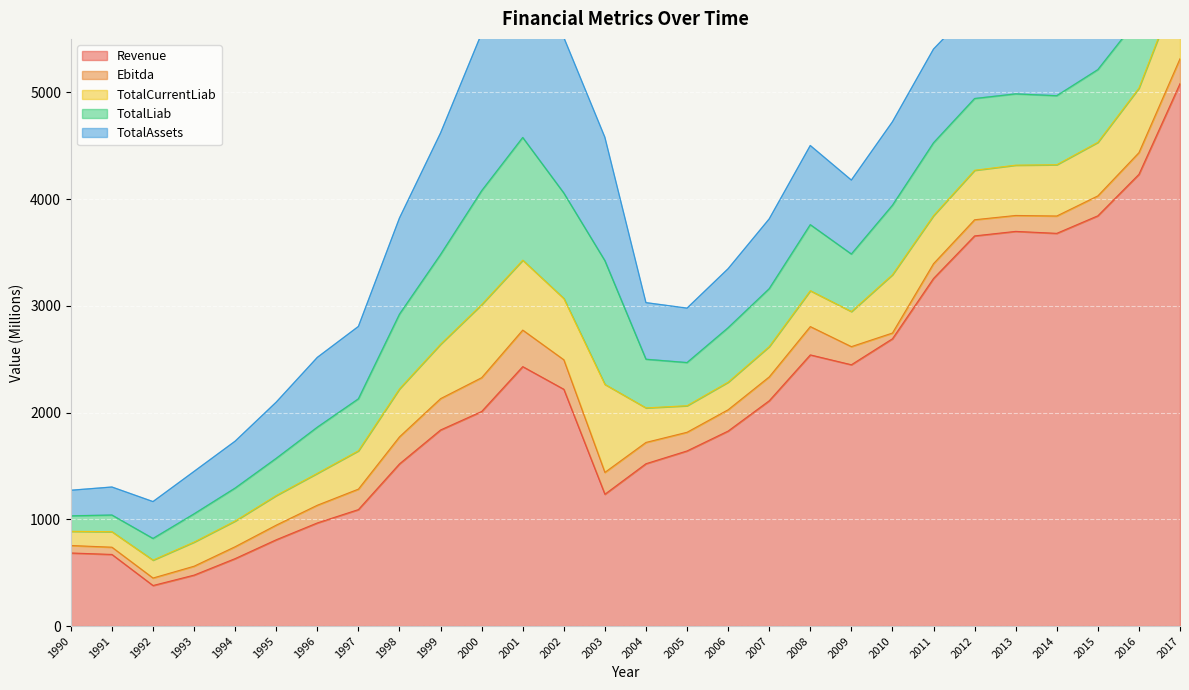

List the series in order of their peak value, lowest first.

Ebitda, TotalCurrentLiab, TotalLiab, TotalAssets, Revenue